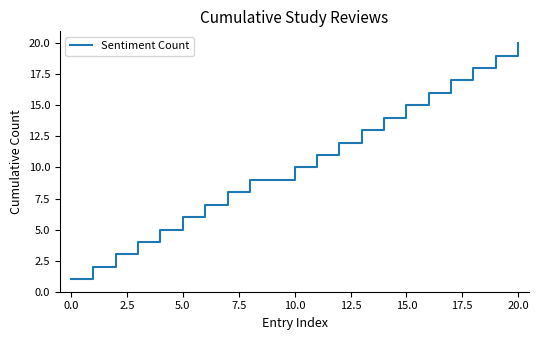

What is the difference between the maximum and minimum values?

19